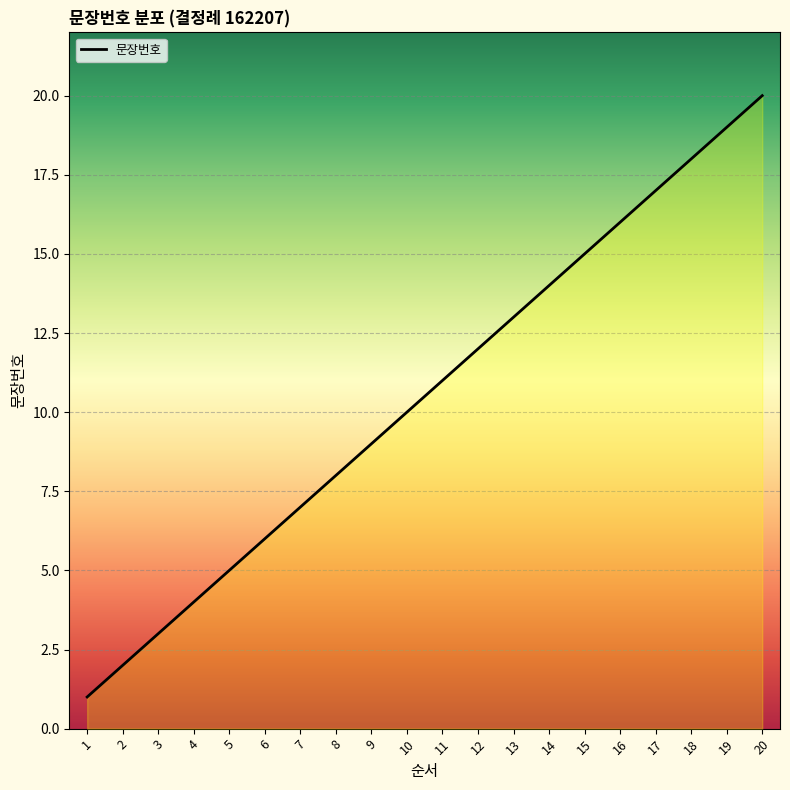

Reading left to right, extract all data points from this chart.

1	2	3	4	5	6	7	8	9	10	11	12	13	14	15	16	17	18	19	20